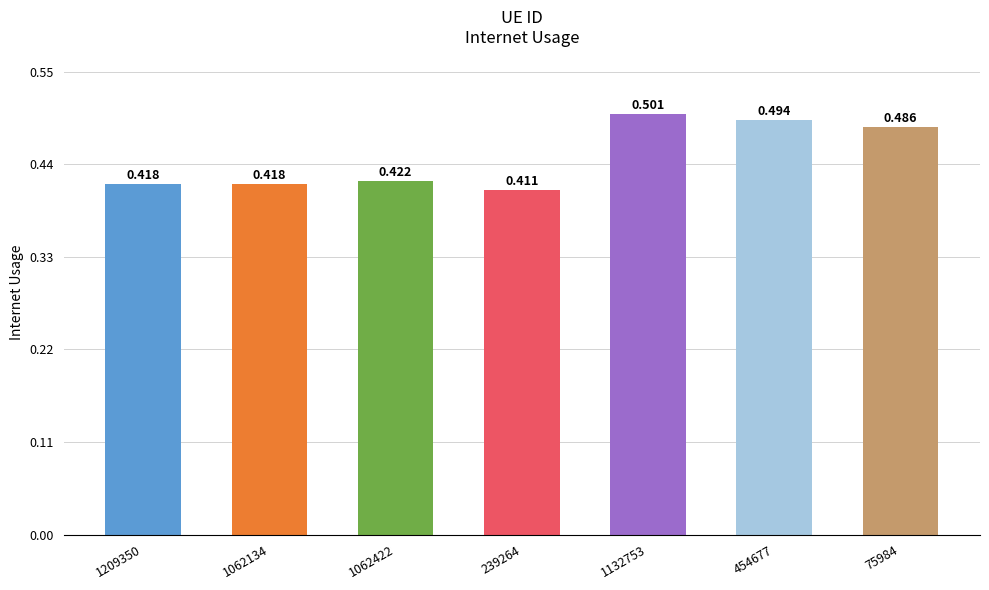

What is the smallest value displayed?

0.4